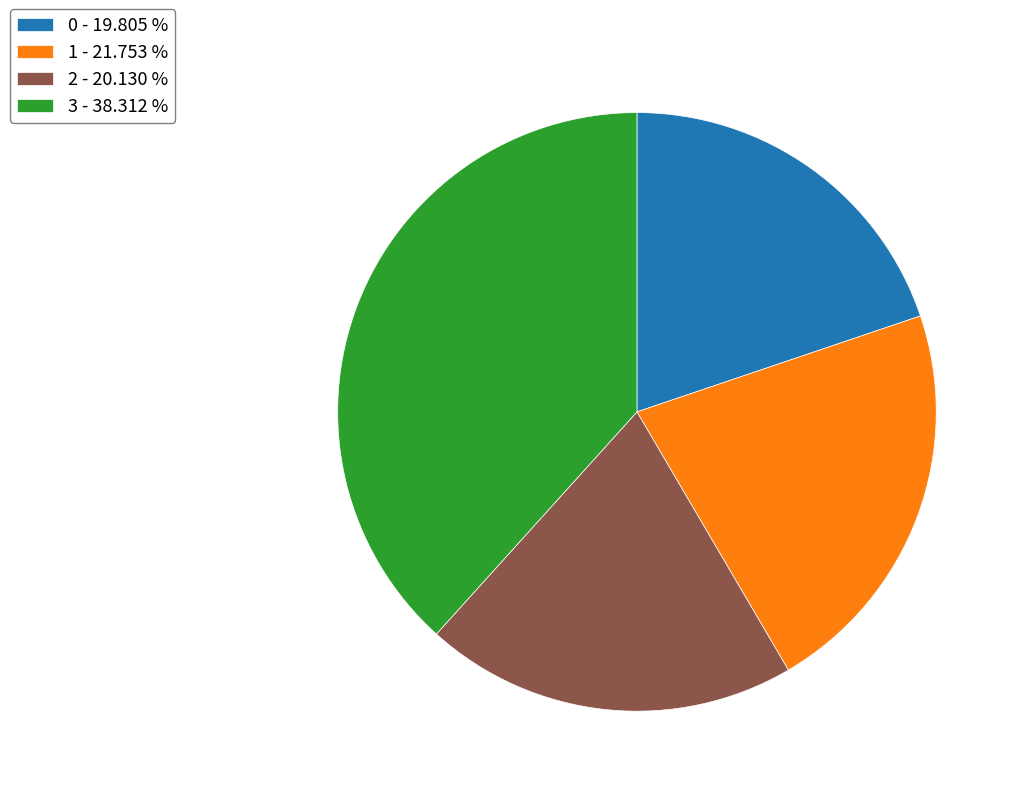

Does any single category account for the majority?

No